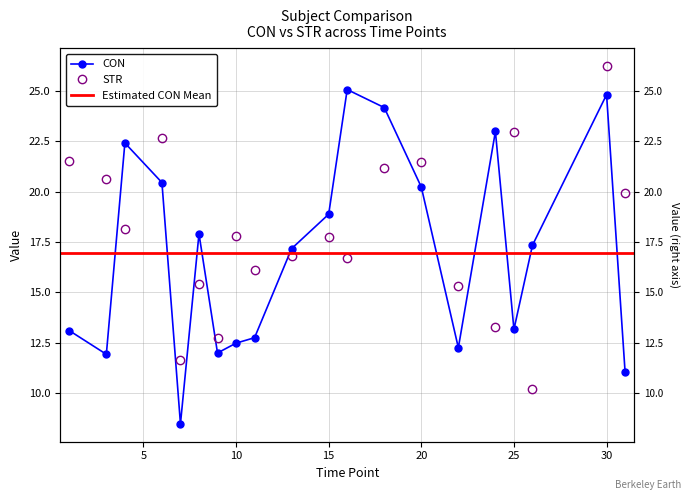

At which label is CON closest to 16?

13